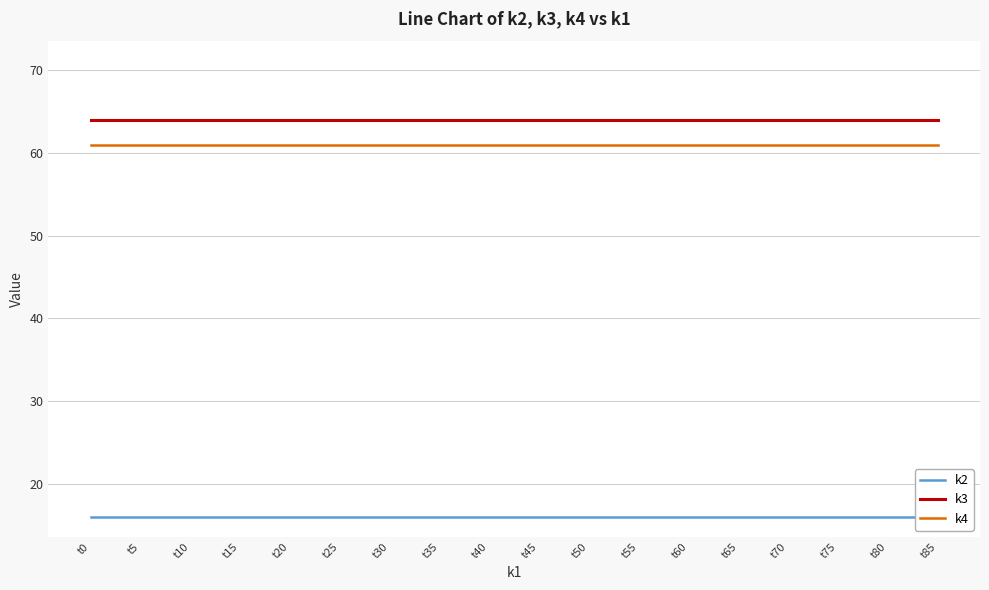

The k2 series shows 16 at t50. True or false?

True